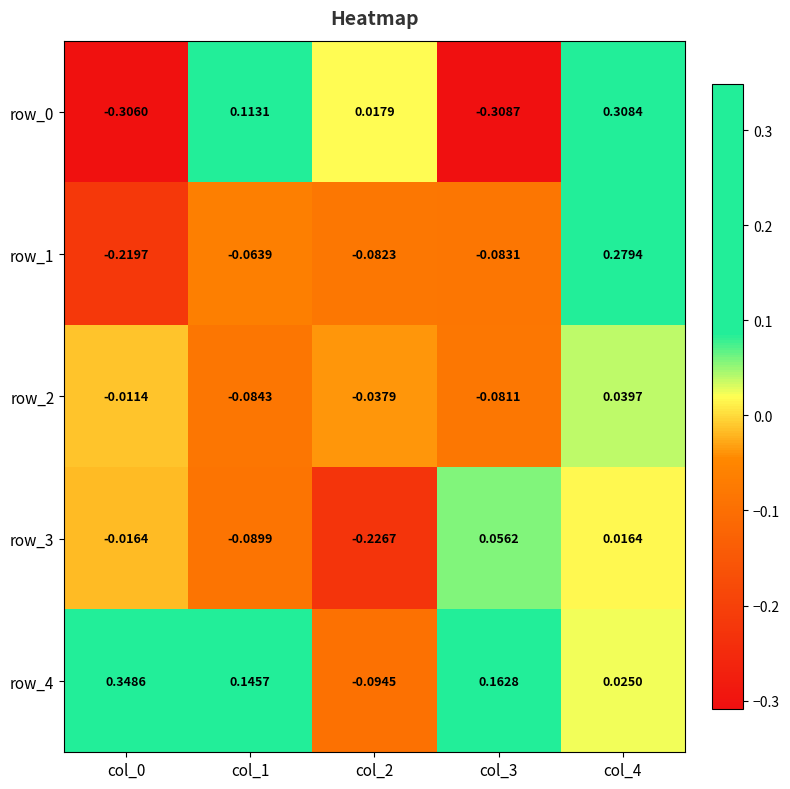

Is the value of row_1 at col_2 greater than the value of row_0 at col_3?

Yes